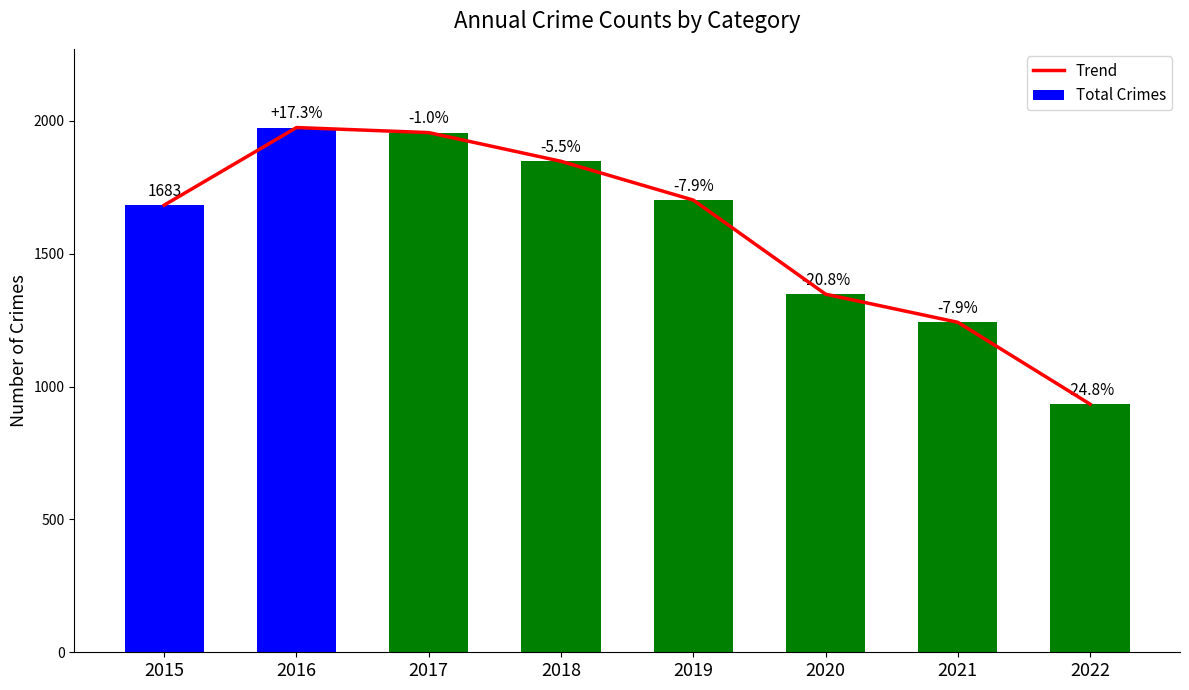

Rank the categories by Trend value from highest to lowest.

2016, 2017, 2018, 2019, 2015, 2020, 2021, 2022